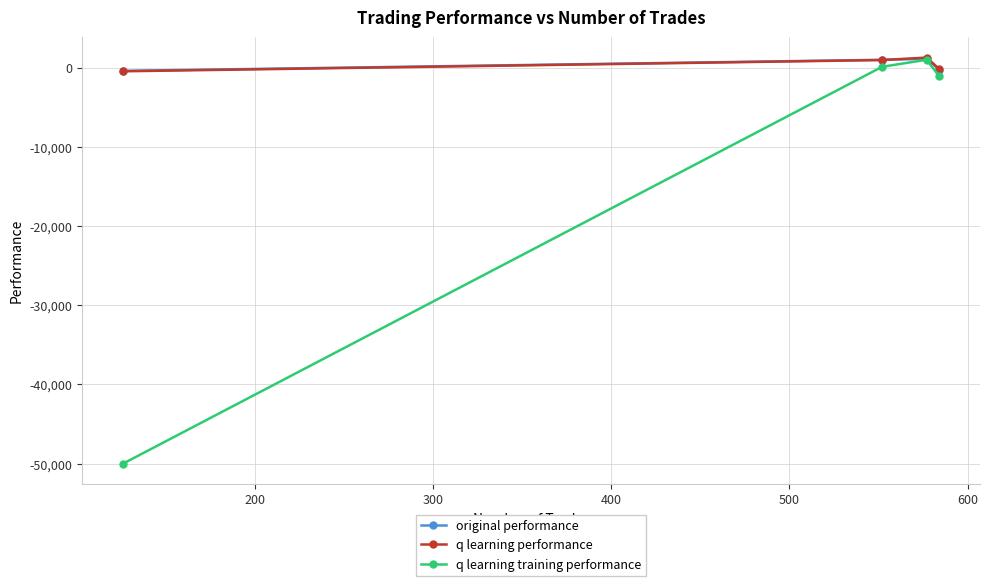

How many values in the q learning training performance series are below 94?

2